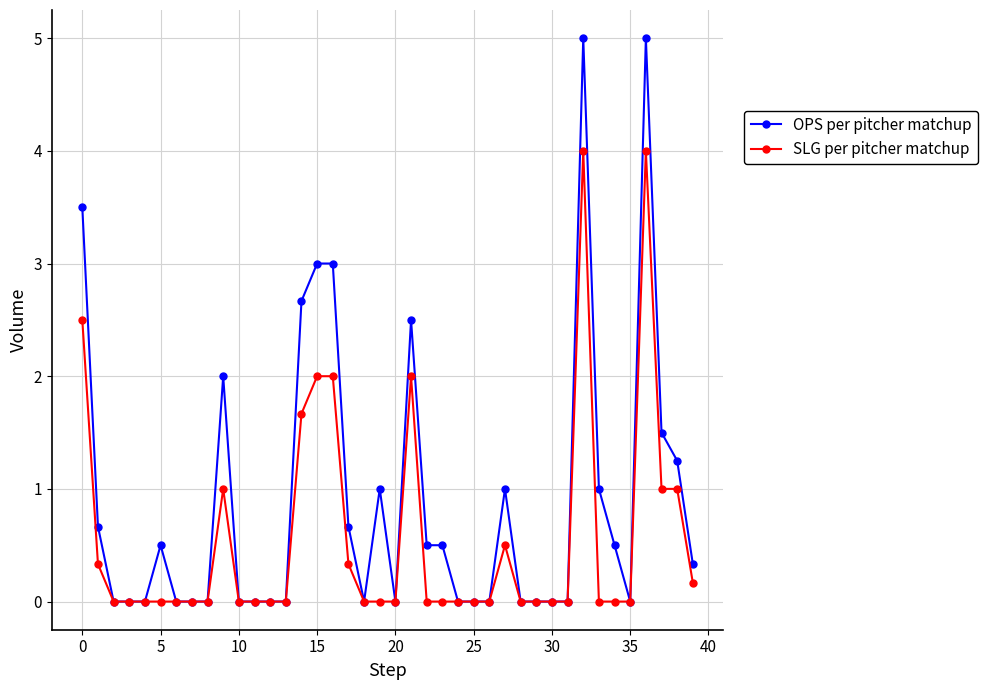

True or false: SLG per pitcher matchup has more than 1 points higher than both neighbors.

True